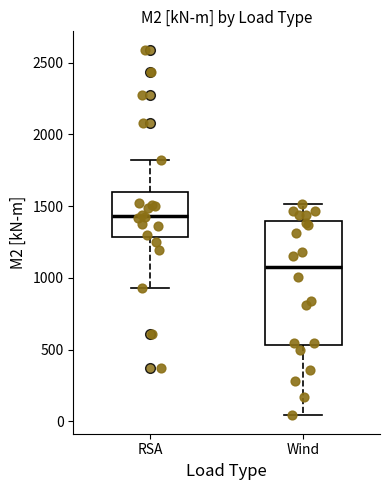

Which box has the lowest median line?

Wind